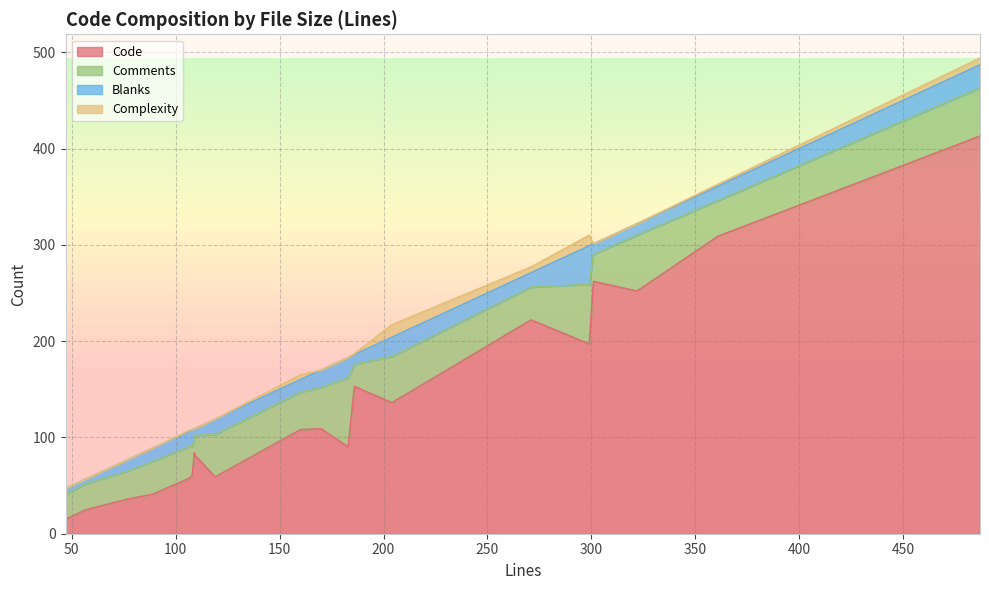

What is the difference between the maximum and minimum values in the Blanks series?

35